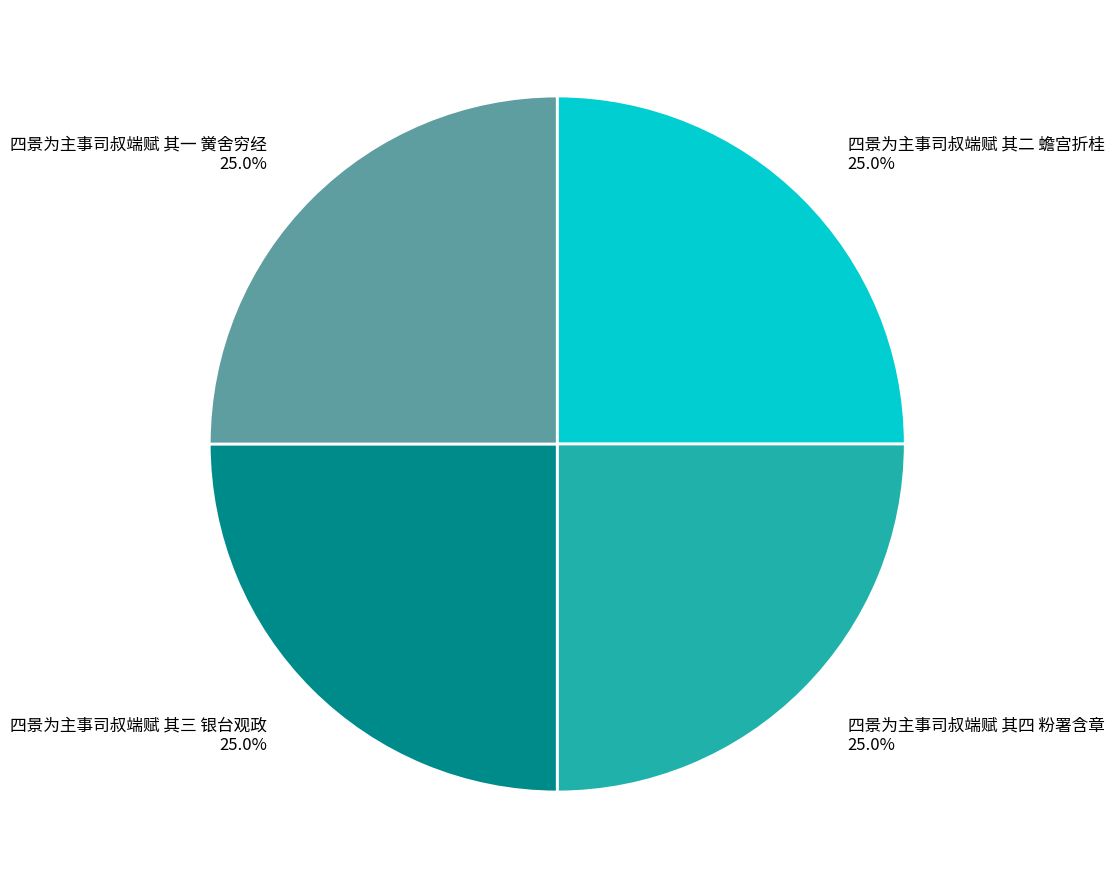

To the nearest percent, what portion does 四景为主事司叔端赋 其一 黉舍穷经 represent?

25%